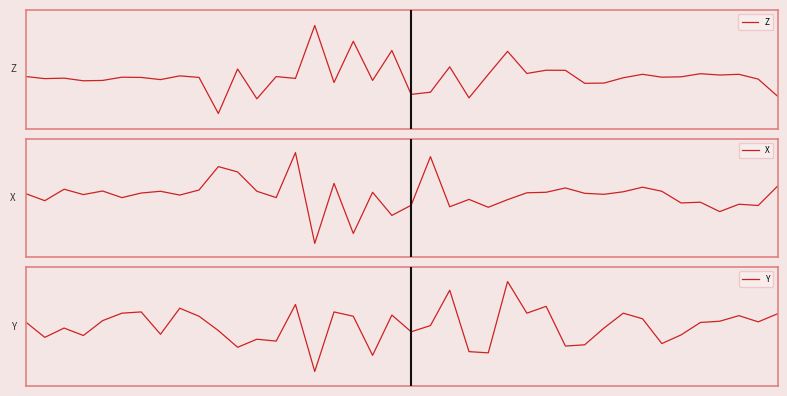

What is the difference between the maximum and minimum values in the X series?

1428